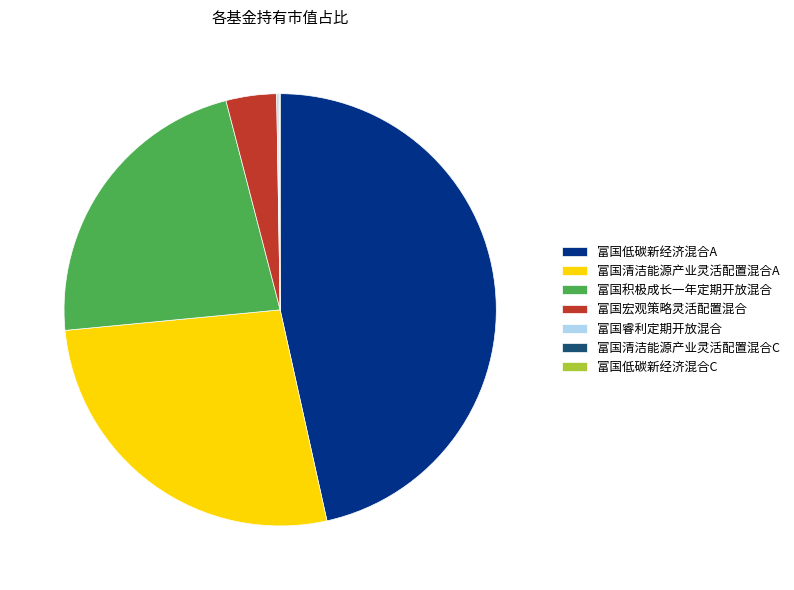

Is there any slice that represents more than half of the pie?

No